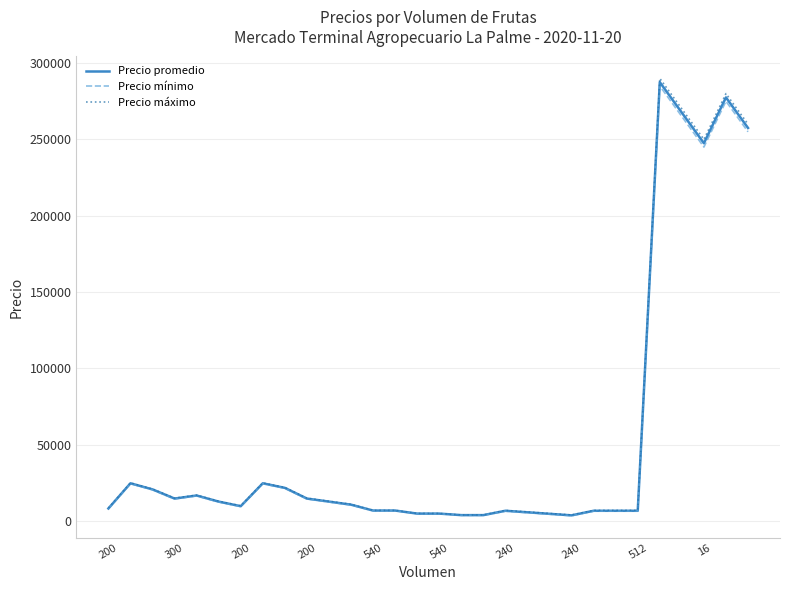

Which series has the widest spread of values?

Precio máximo